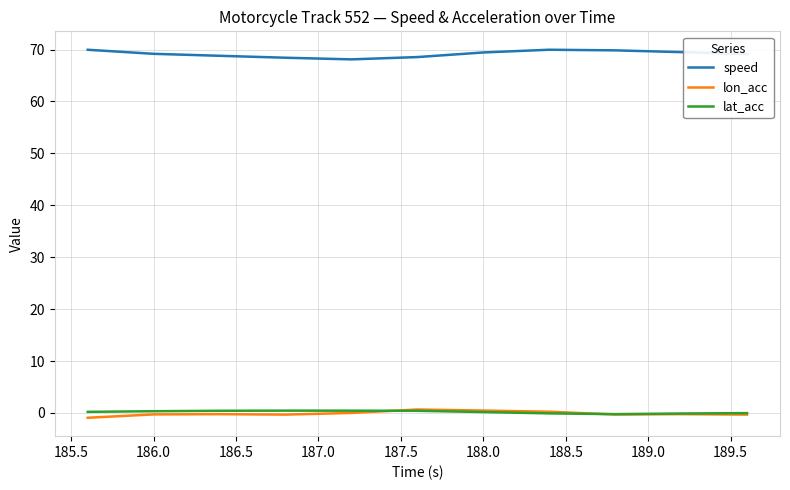

What is the maximum value shown in the chart?

70.0